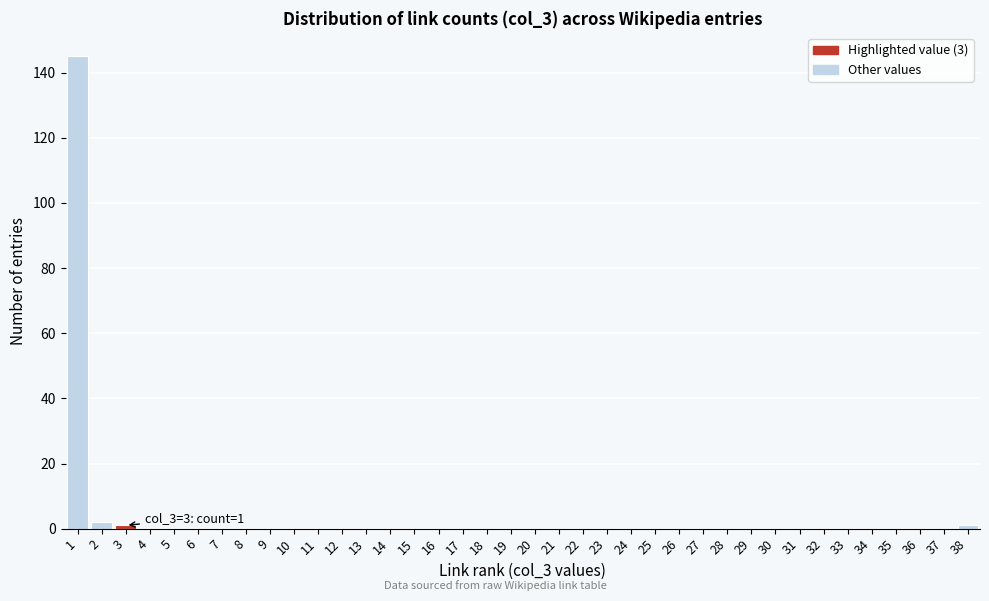

Which range on the x-axis has the tallest bar?

0.5 to 1.5